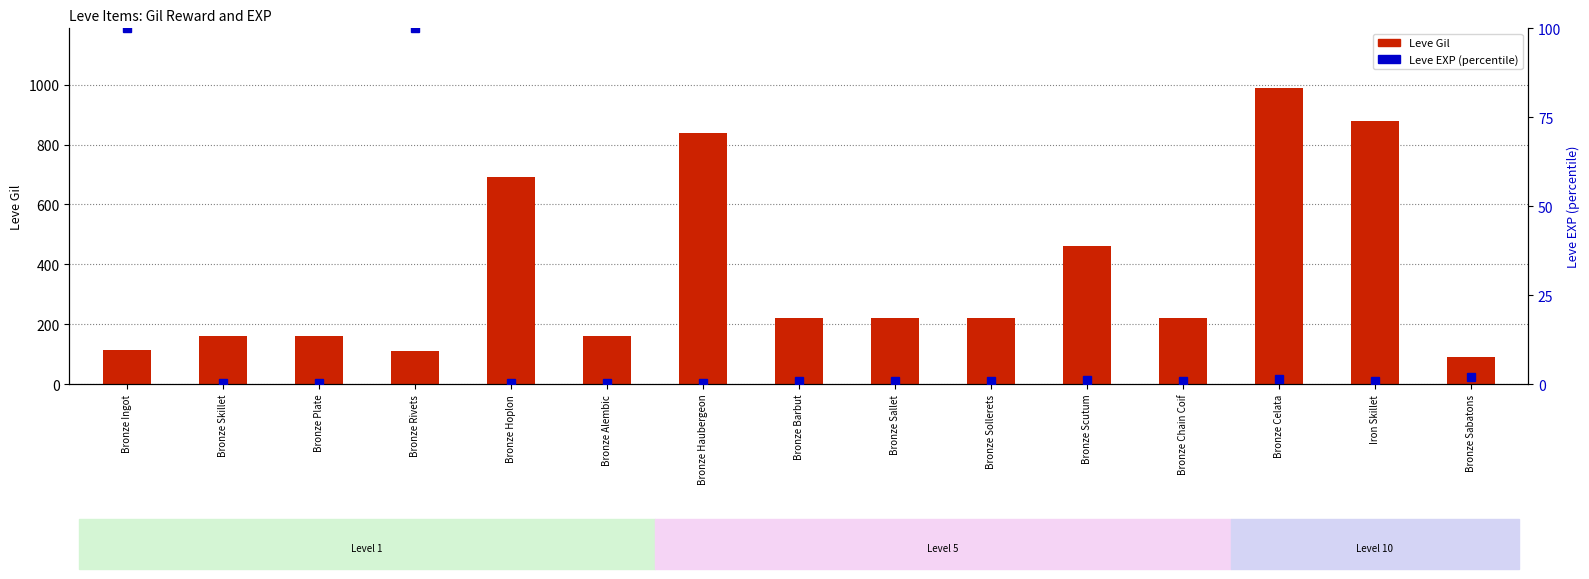

Between Bronze Sollerets and Bronze Scutum, which series saw the biggest shift?

Leve Gil